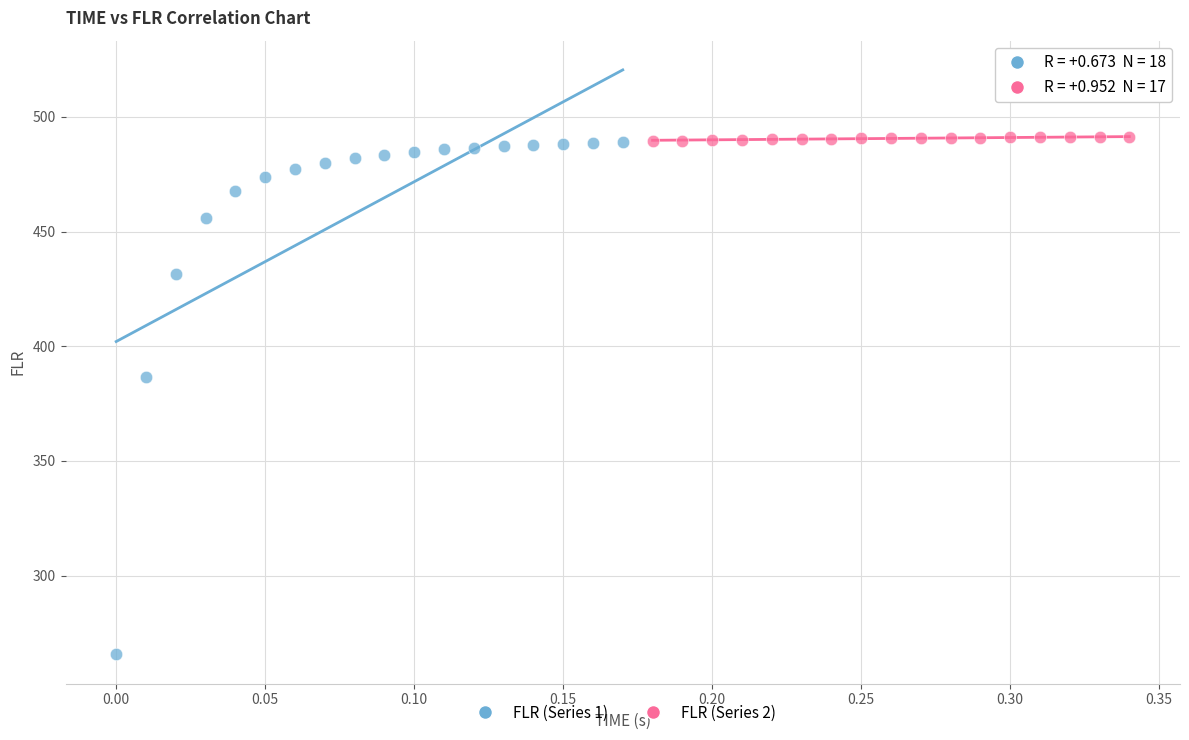

Which series reaches the minimum Y coordinate?

FLR (Series 1)